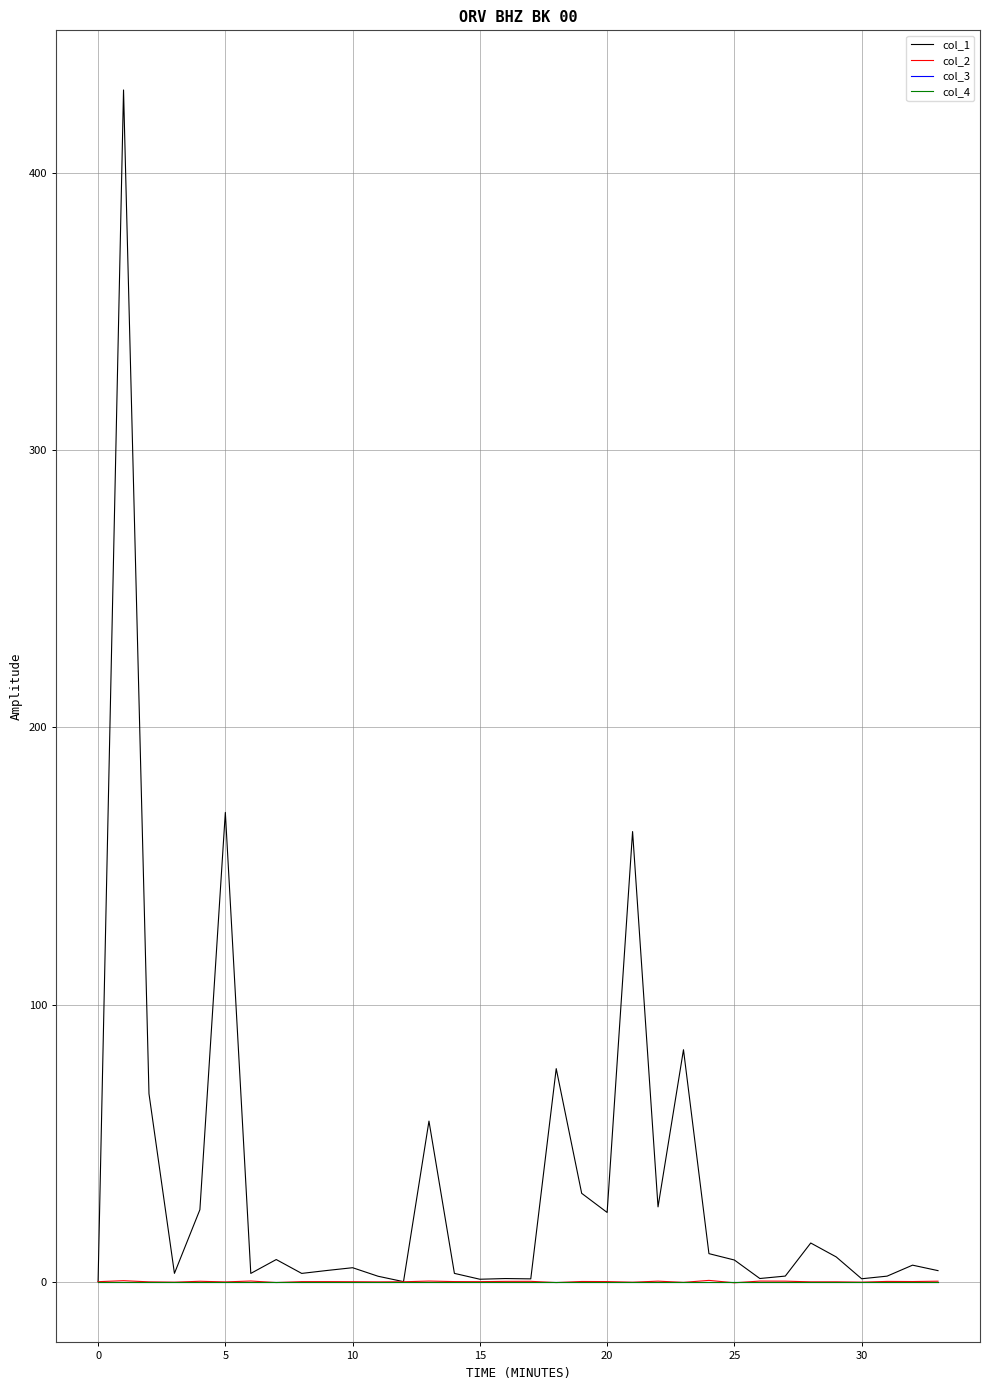

Does the chart have visible grid lines?

Yes